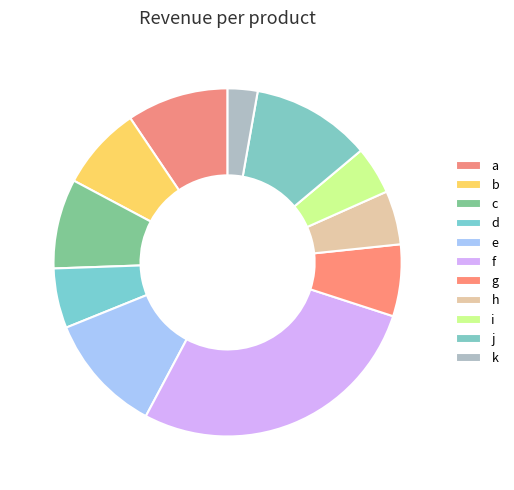

Is there a majority slice in this chart?

No